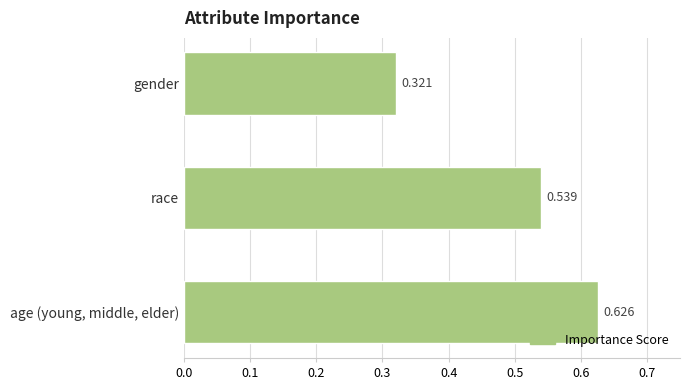

How many values are between 0 and 1?

3